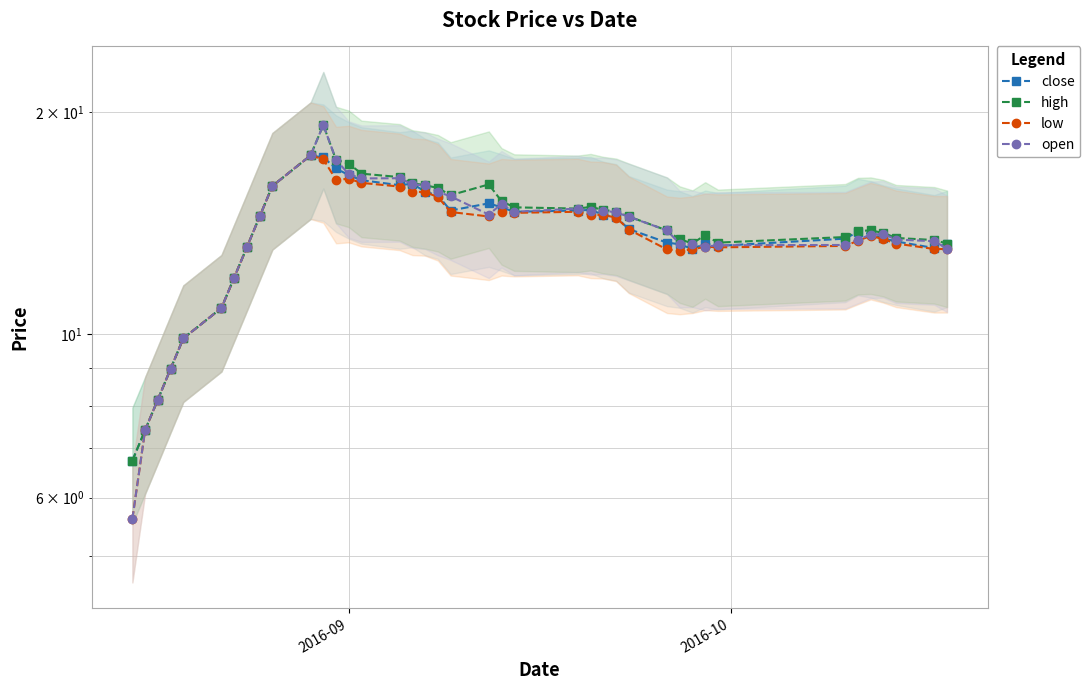

Is it true that low equals 24.1 at 35?

False